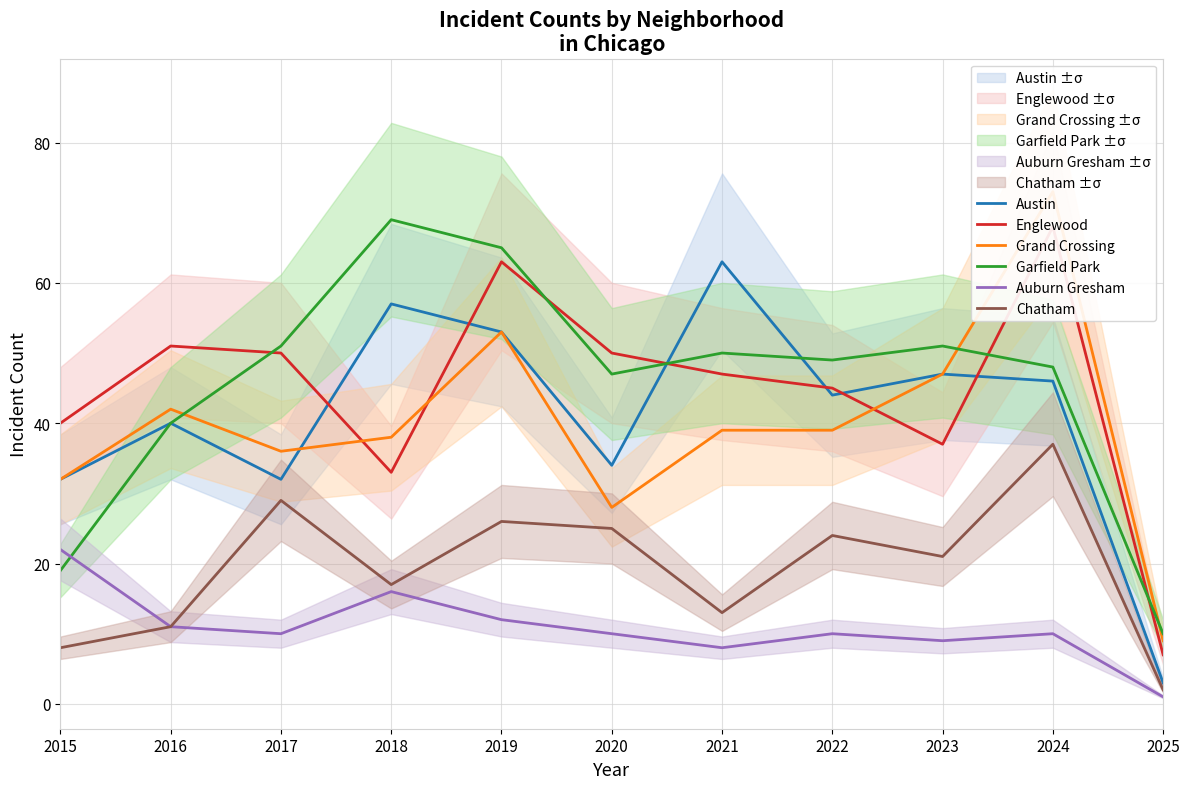

True or false: Austin has a value of 40 at 2016.

True